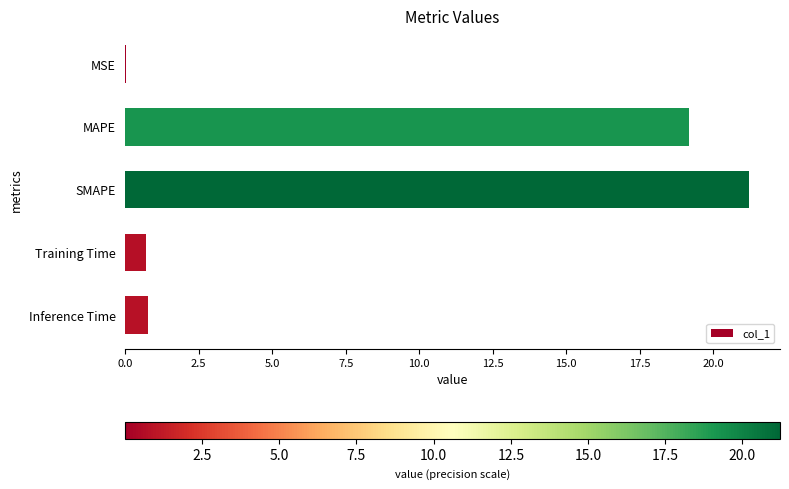

Between Inference Time and MAPE, which is larger?

MAPE